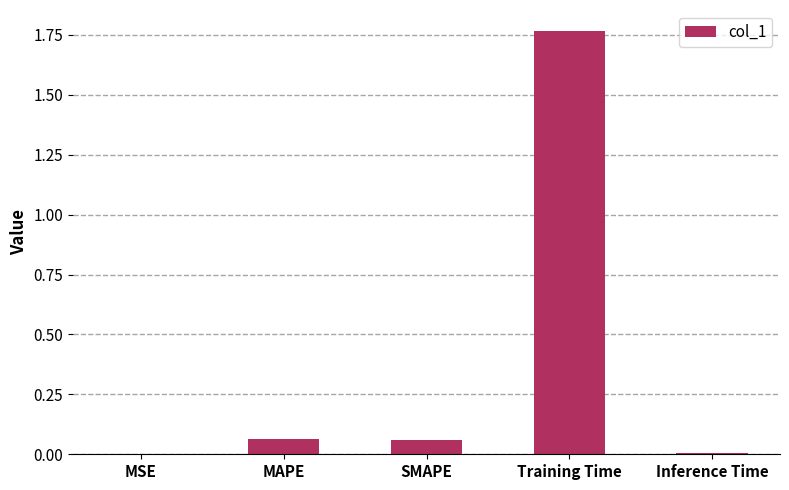

Is it true that the value at Training Time is 2.9?

False